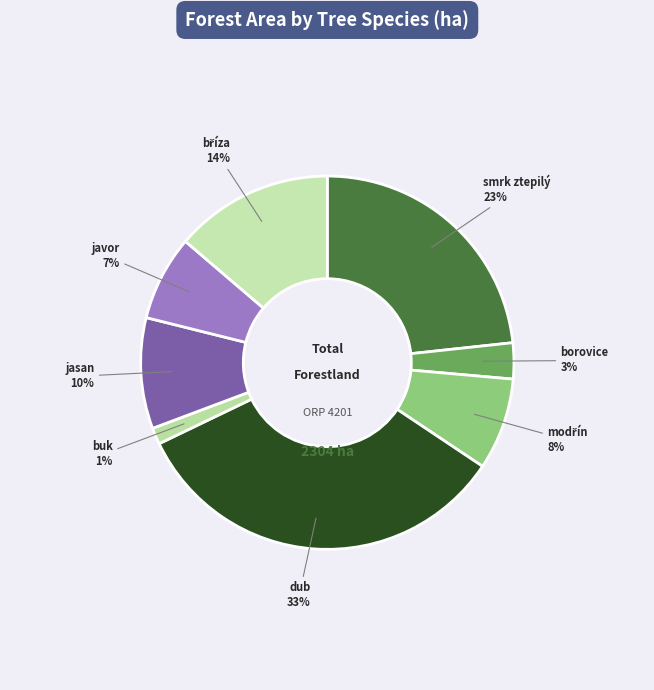

Which slice is the smallest?

buk